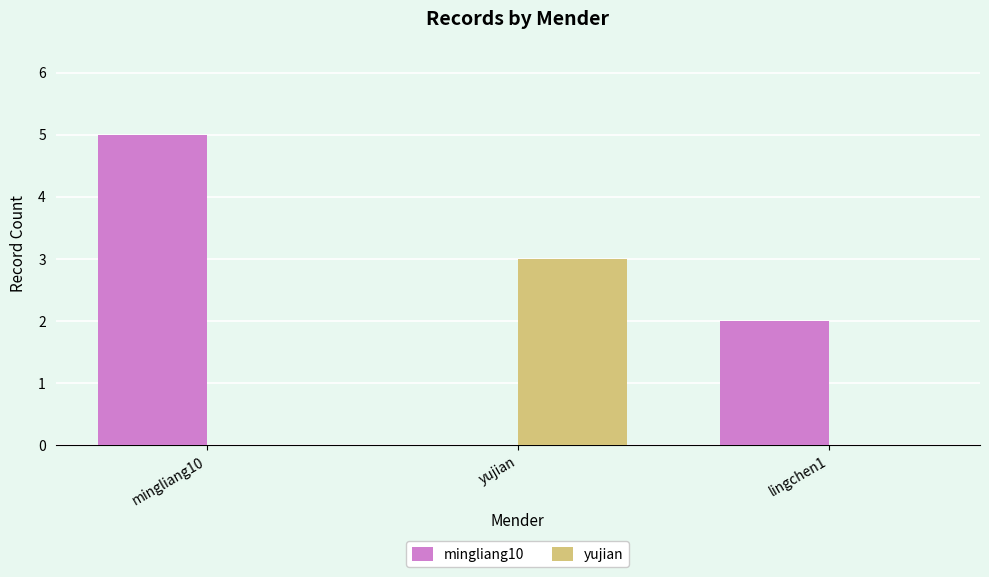

What is the sum of all mingliang10 values?

7